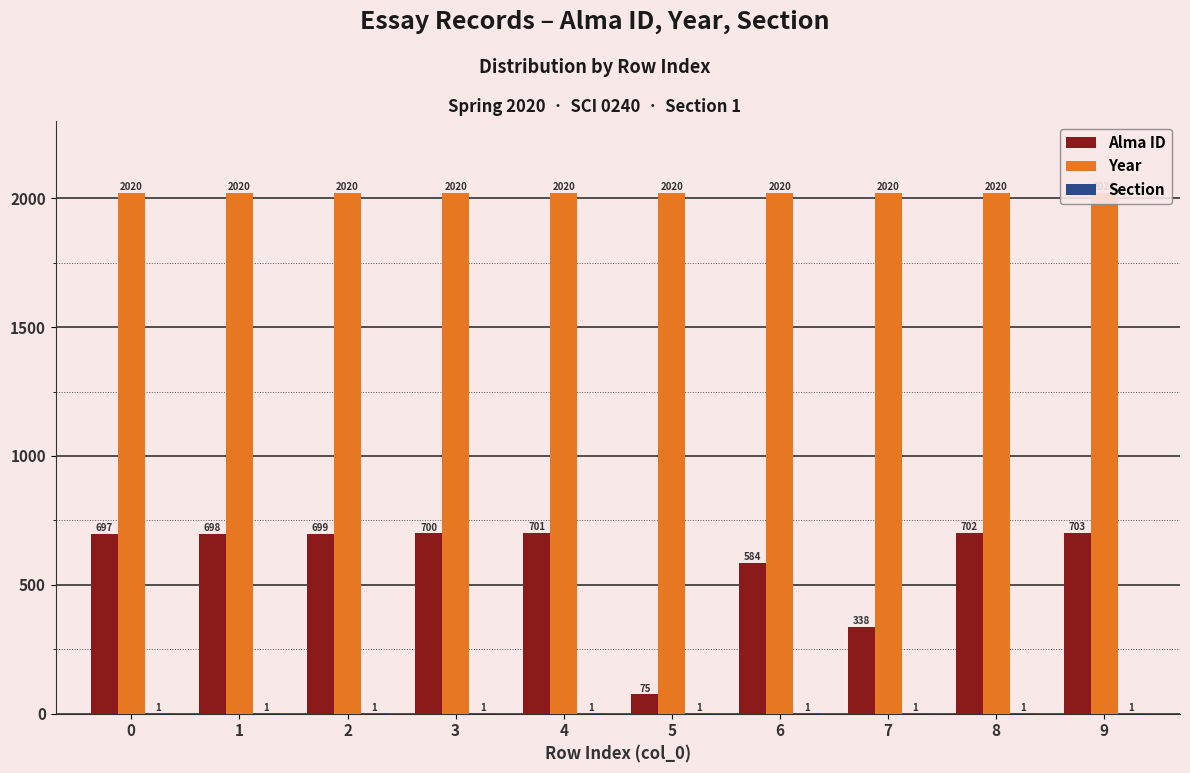

What is the difference between the Alma ID values at 2 and 3?

1